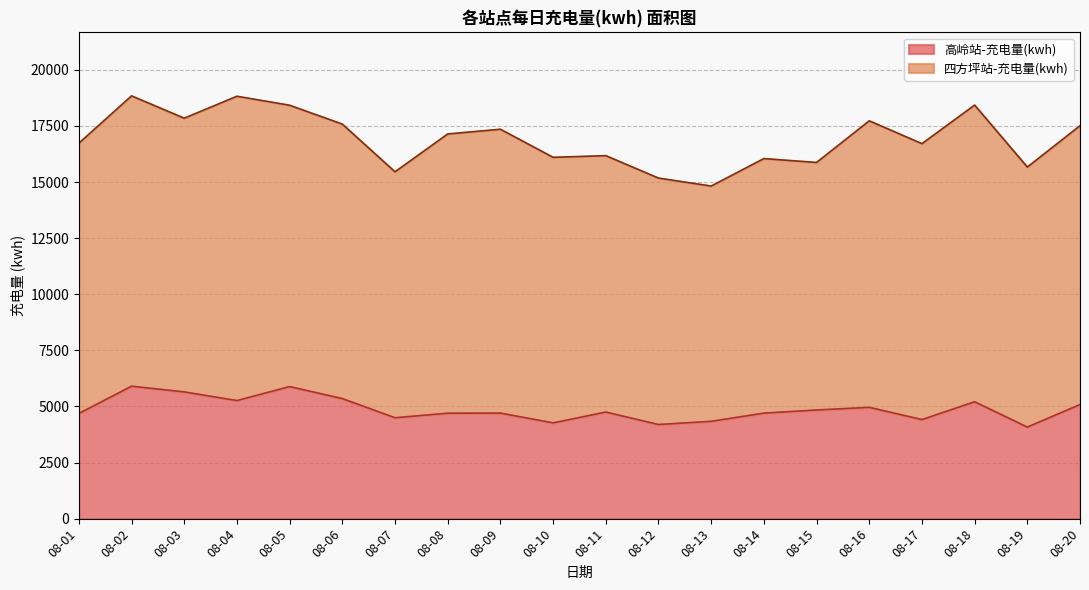

At which category does the data reach its first local peak?

08-02